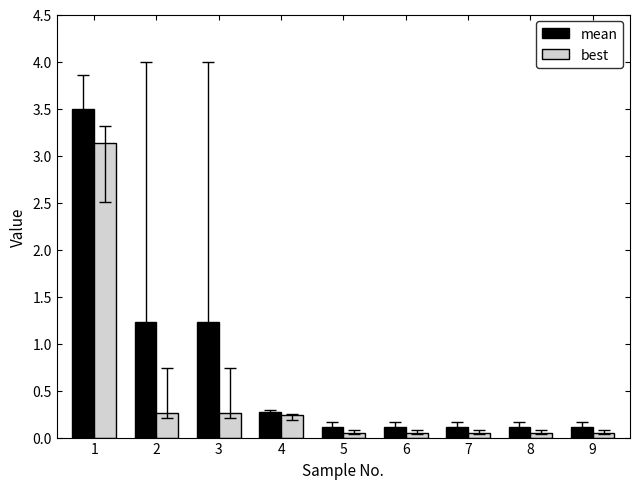

Which series has the largest total across all categories?

mean